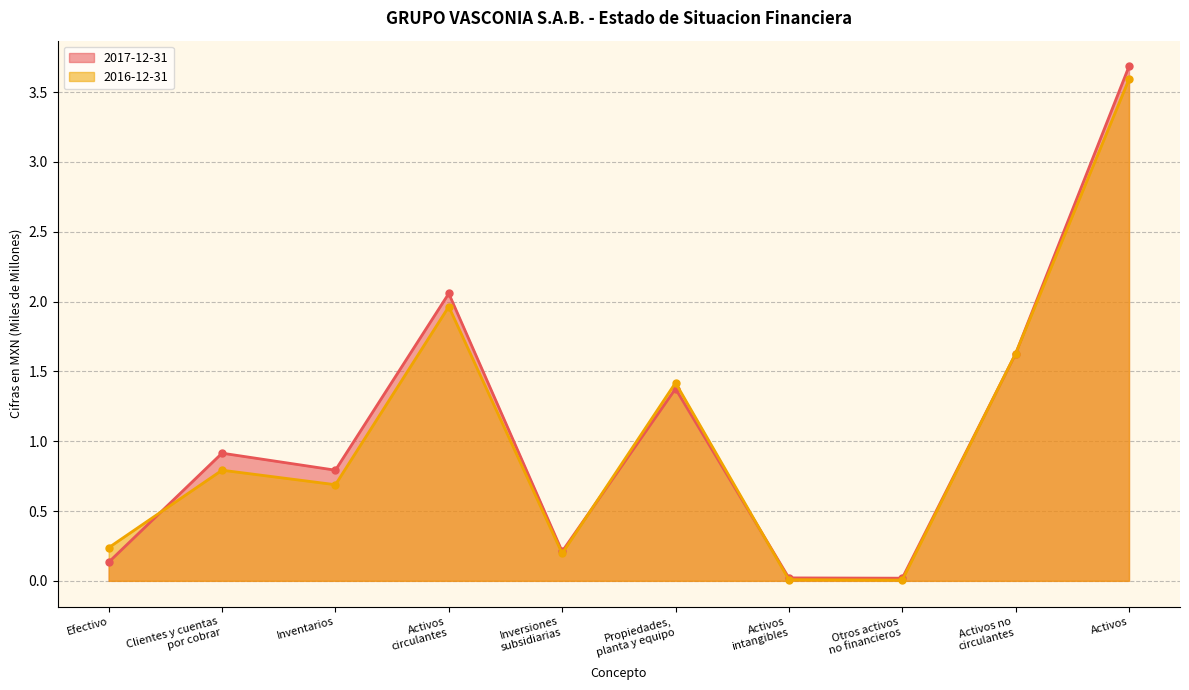

Where do 2016-12-31 and 2017-12-31 first cross each other?

Efectivo and Clientes y cuentas
por cobrar